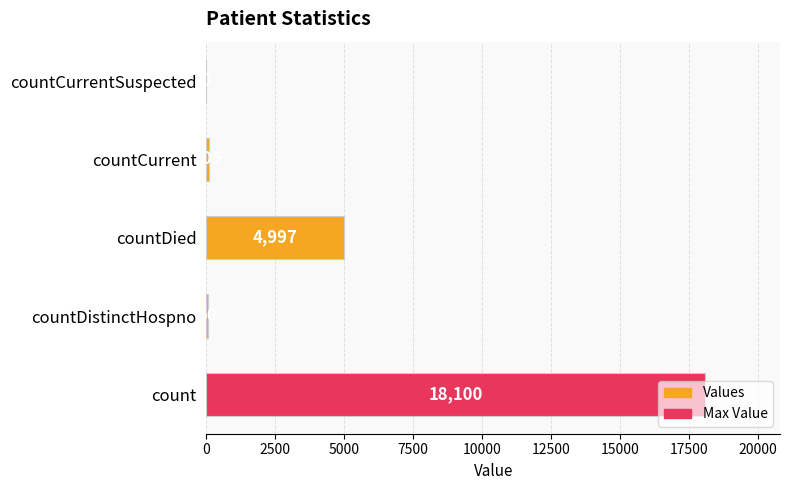

What is the approximate value at countDied?

4997